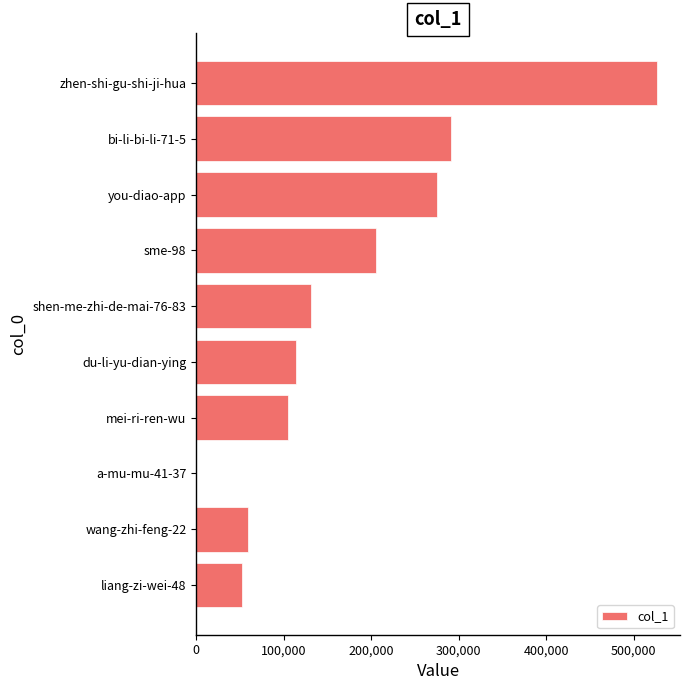

What is the maximum value shown in the chart?

526693